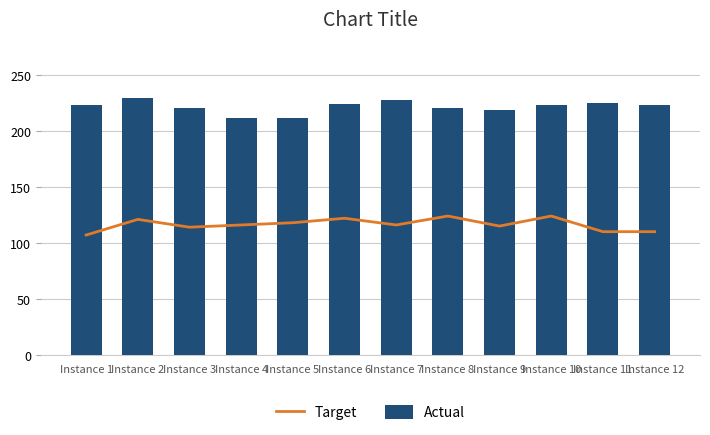

Is the value of Actual at Instance 4 greater than the value of Target at Instance 9?

Yes